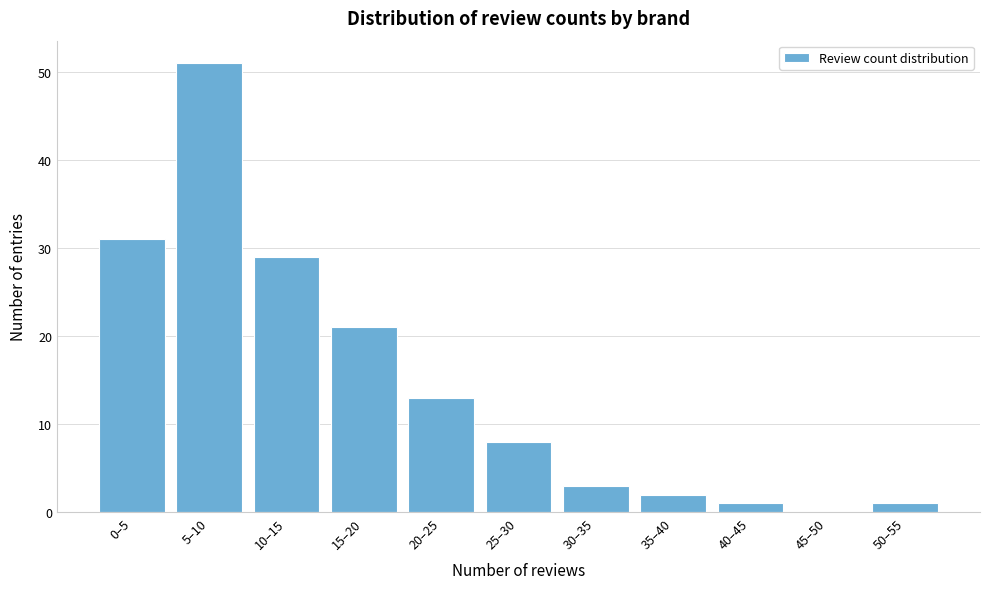

Reading left to right, transcribe all the data shown in this chart.

0–5=31	5–10=51	10–15=29	15–20=21	20–25=13	25–30=8	30–35=3	35–40=2	40–45=1	45–50=0	50–55=1